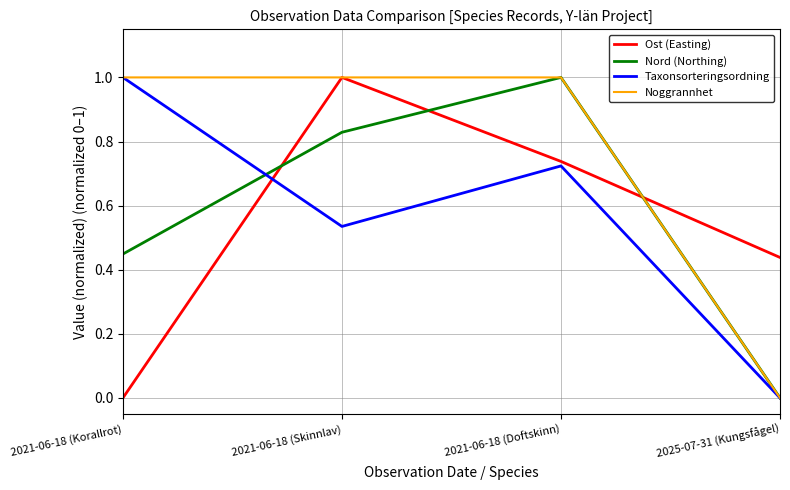

At which category is the sum across all series the highest?

2021-06-18 (Doftskinn)